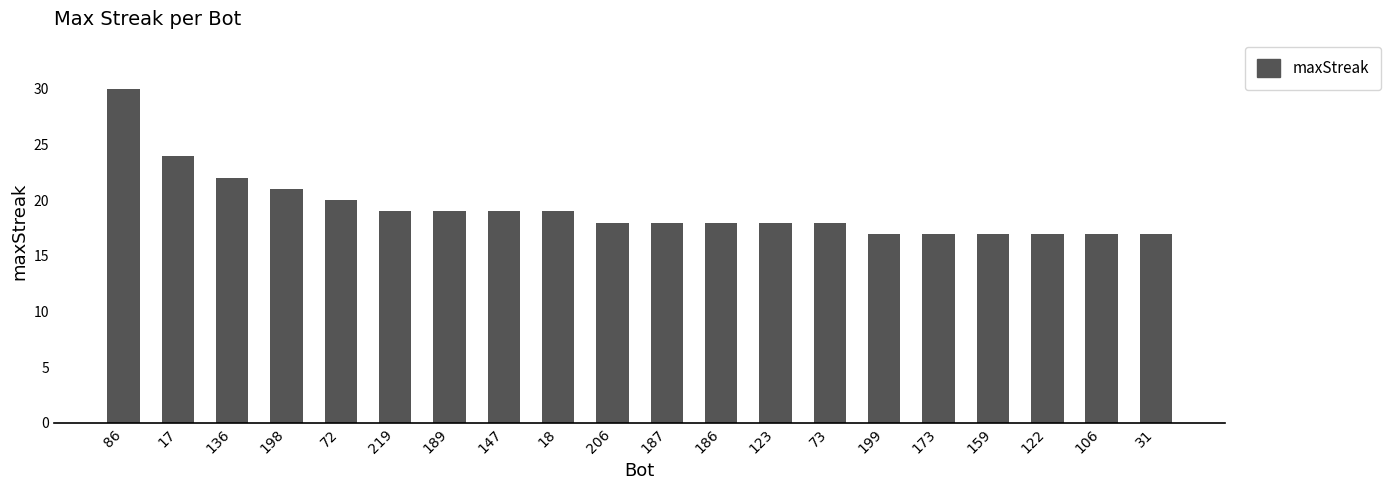

Are the bars grouped side by side (vs. stacked)?

No